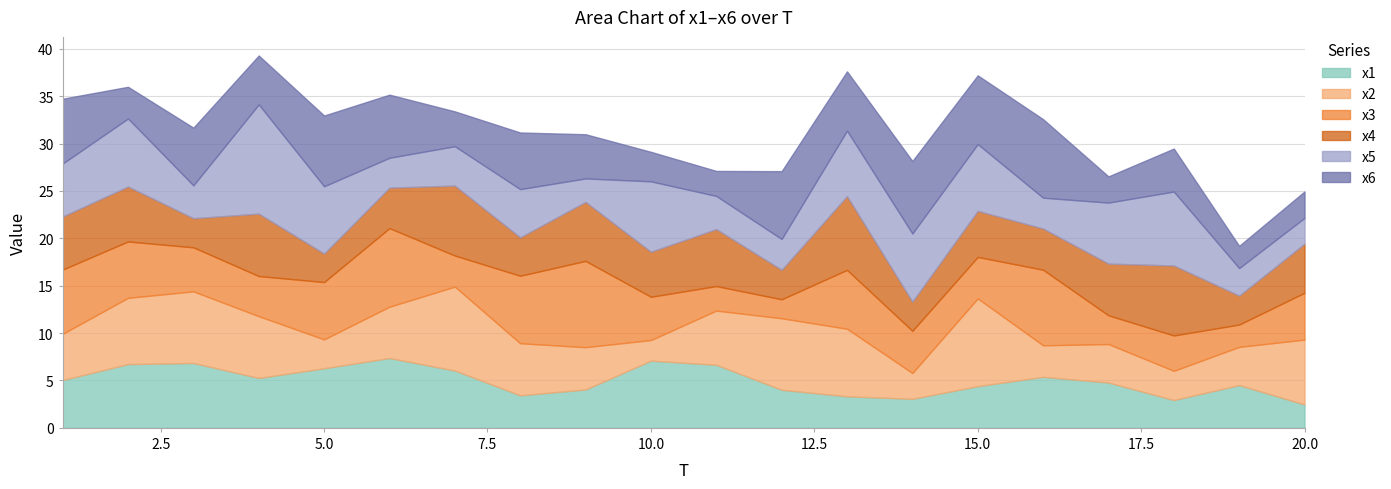

True or false: x3 and x6 cross at least once.

True